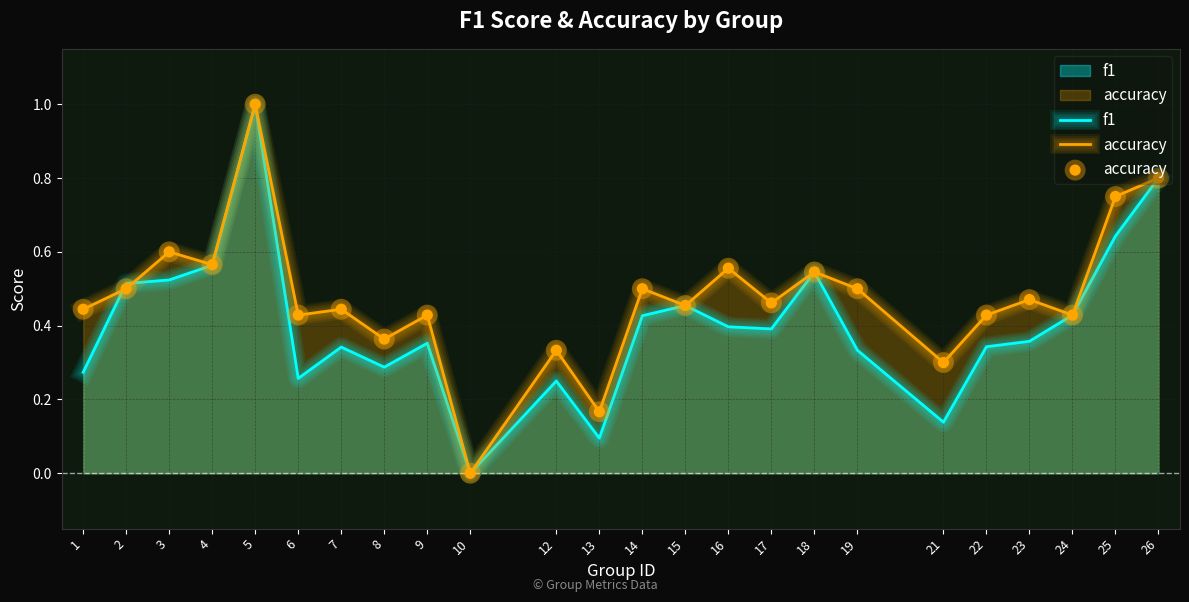

Which series reaches the maximum Y coordinate?

f1